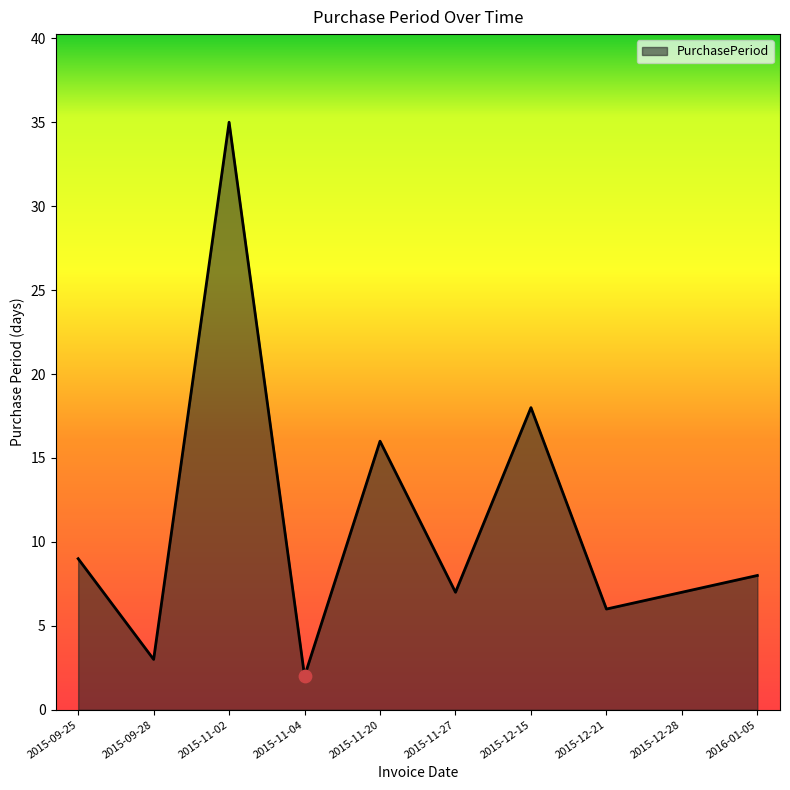

Between 2015-12-15 and 2015-12-21, which is larger?

2015-12-15